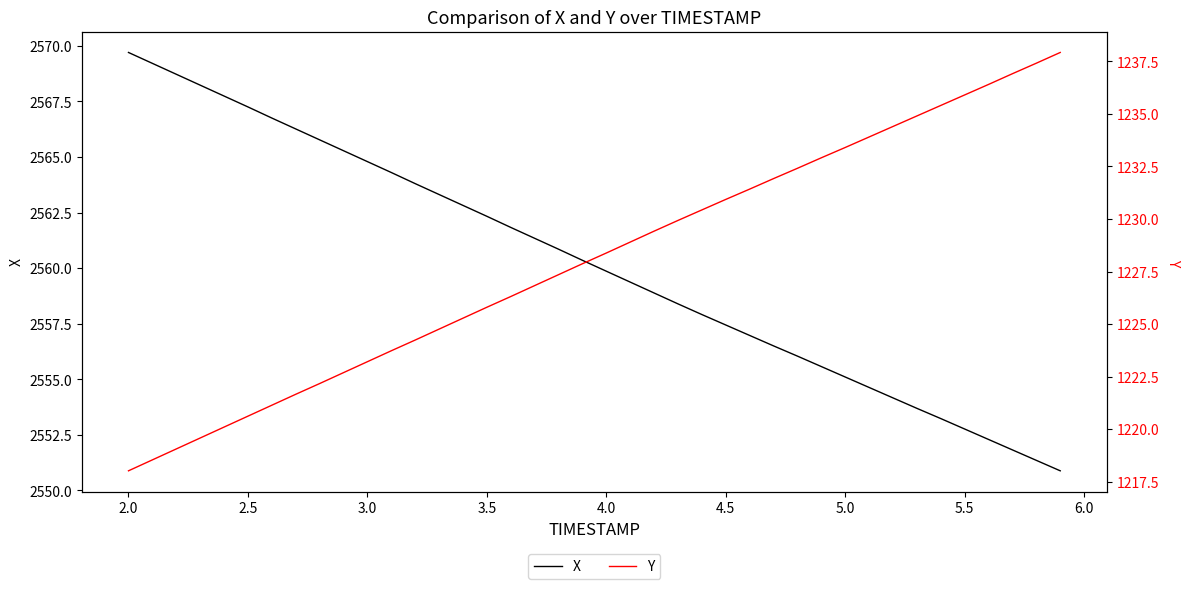

What is the maximum value for X?

2569.7